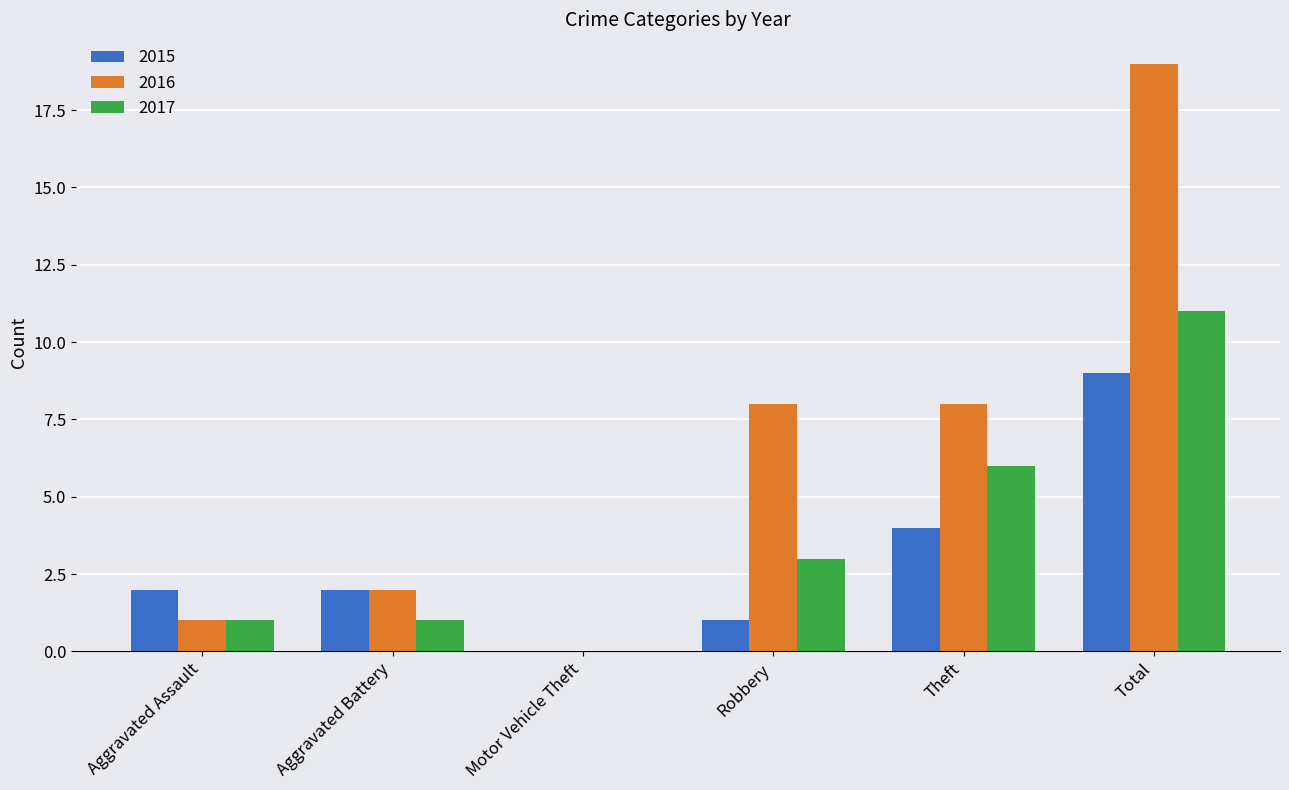

At which category does the chart reach its peak across all series?

Total